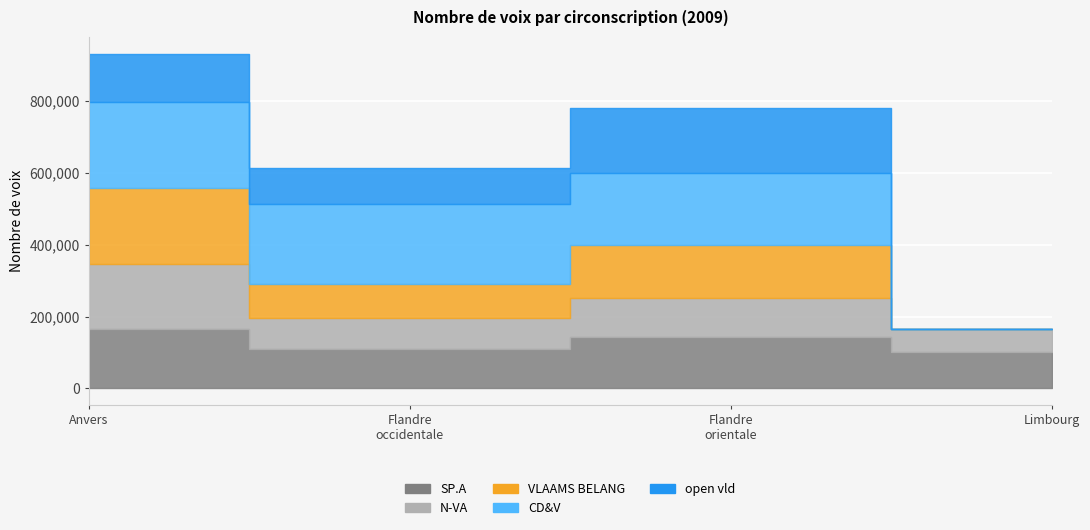

At which label is N-VA closest to 122365?

Circonscription de Flandre orientale